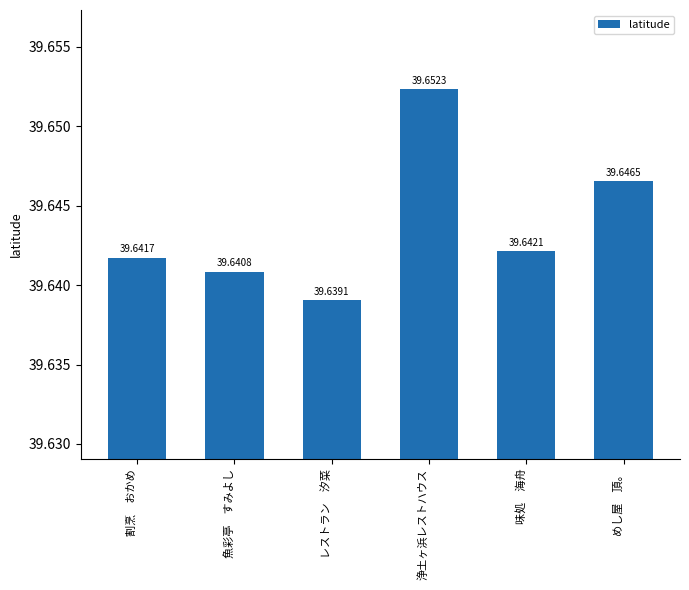

Between めし屋　頂。 and 割烹　おかめ, which is larger?

めし屋　頂。